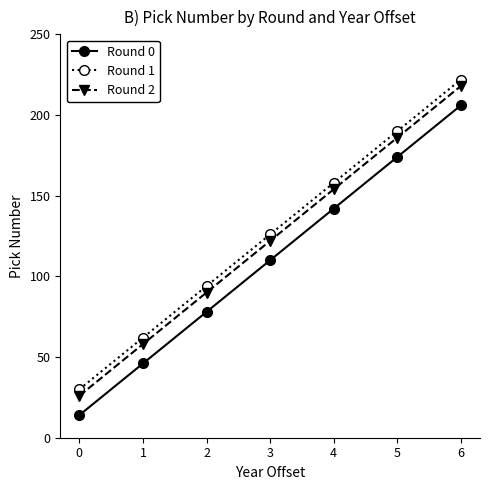

The value of Round 1 at 4 is 207. True or false?

False